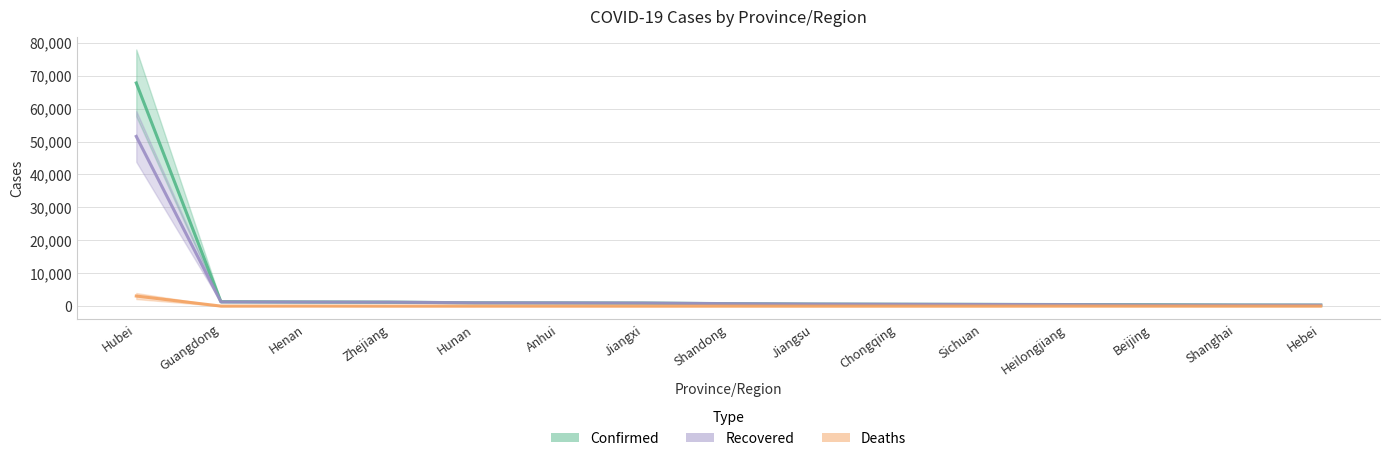

List the labels in order of Deaths value, largest first.

Hubei, Henan, Heilongjiang, Guangdong, Beijing, Shandong, Anhui, Chongqing, Hebei, Hunan, Sichuan, Shanghai, Zhejiang, Jiangxi, Jiangsu